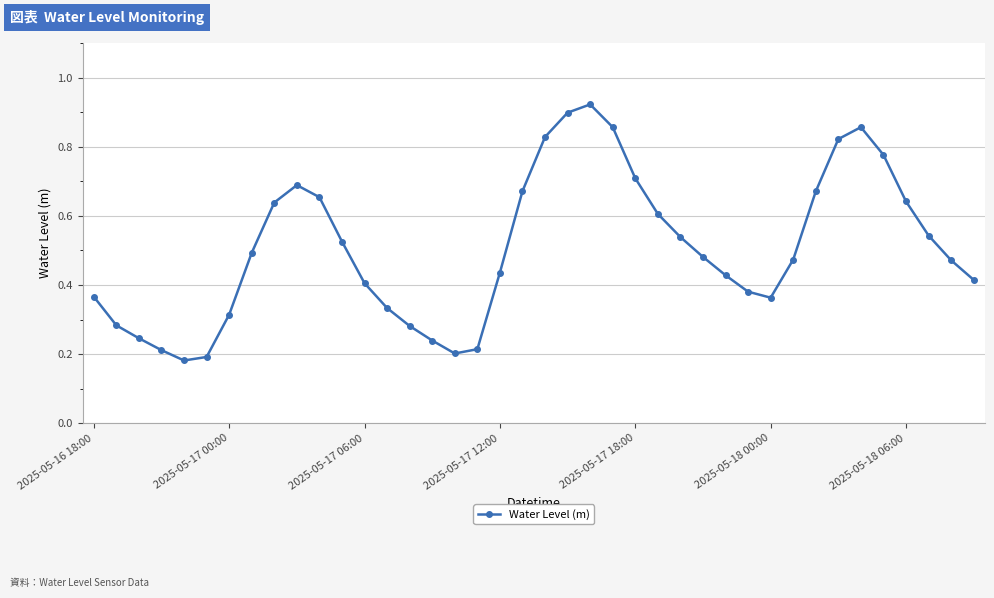

How many values are between 0 and 1?

40